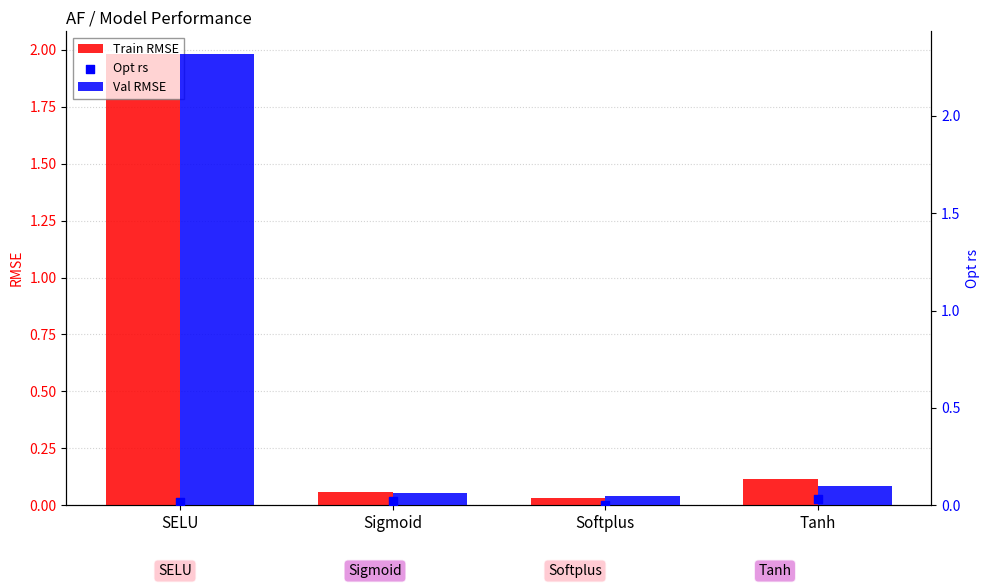

At how many categories does at least one series exceed 2?

1